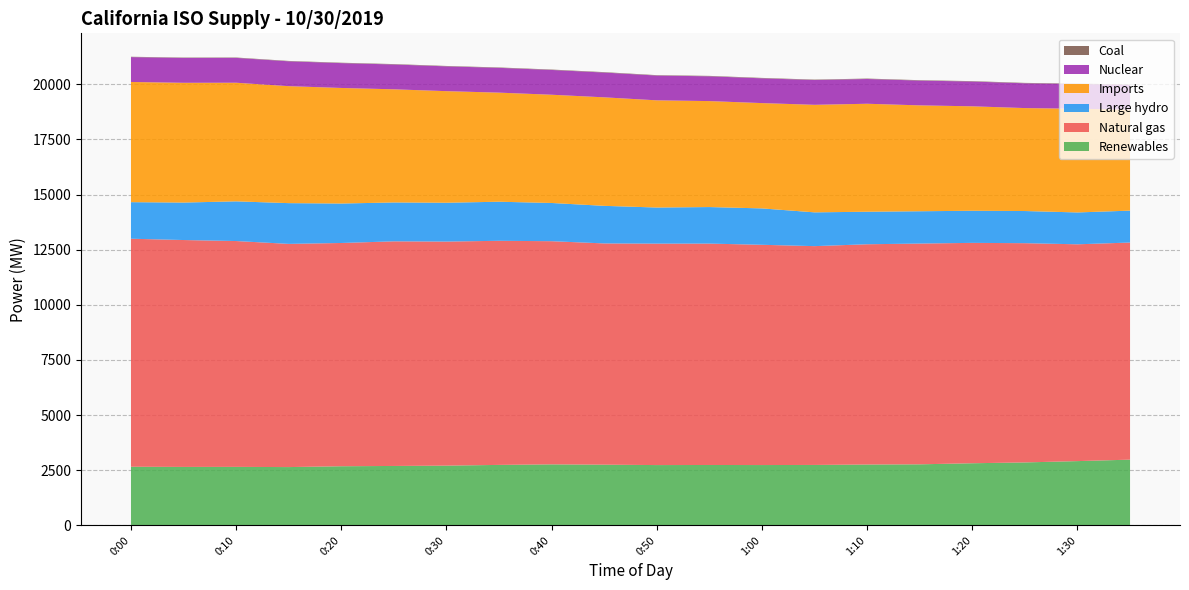

Reading right to left, extract all data points from this chart.

Renewables: 2980	2914	2854	2817	2768	2759	2740	2735	2738	2734	2752	2766	2742	2709	2694	2681	2643	2652	2650	2658
Natural gas: 9846	9832	9943	9994	10012	9989	9923	9989	10040	10043	10034	10121	10163	10161	10187	10125	10122	10242	10290	10341
Large hydro: 1447	1445	1458	1456	1465	1475	1532	1650	1657	1637	1704	1733	1772	1761	1763	1789	1848	1800	1699	1658
Imports: 4580	4703	4669	4737	4802	4897	4877	4776	4806	4861	4921	4909	4947	5060	5131	5241	5305	5379	5431	5451
Nuclear: 1123	1123	1124	1124	1124	1123	1124	1123	1124	1124	1124	1124	1124	1125	1126	1127	1127	1127	1127	1127
Coal: 18	18	18	18	18	19	19	19	19	18	19	18	18	18	18	18	17	17	17	16